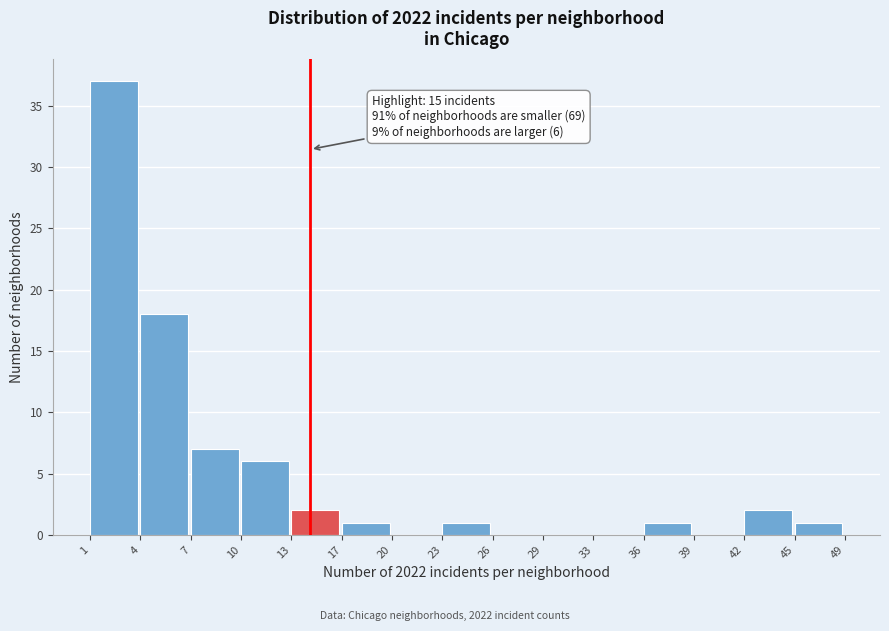

Reading right to left, extract all data points from this chart.

45=1	42=2	39=0	36=1	33=0	29=0	26=0	23=1	20=0	17=1	13=2	10=6	7=7	4=18	1=37